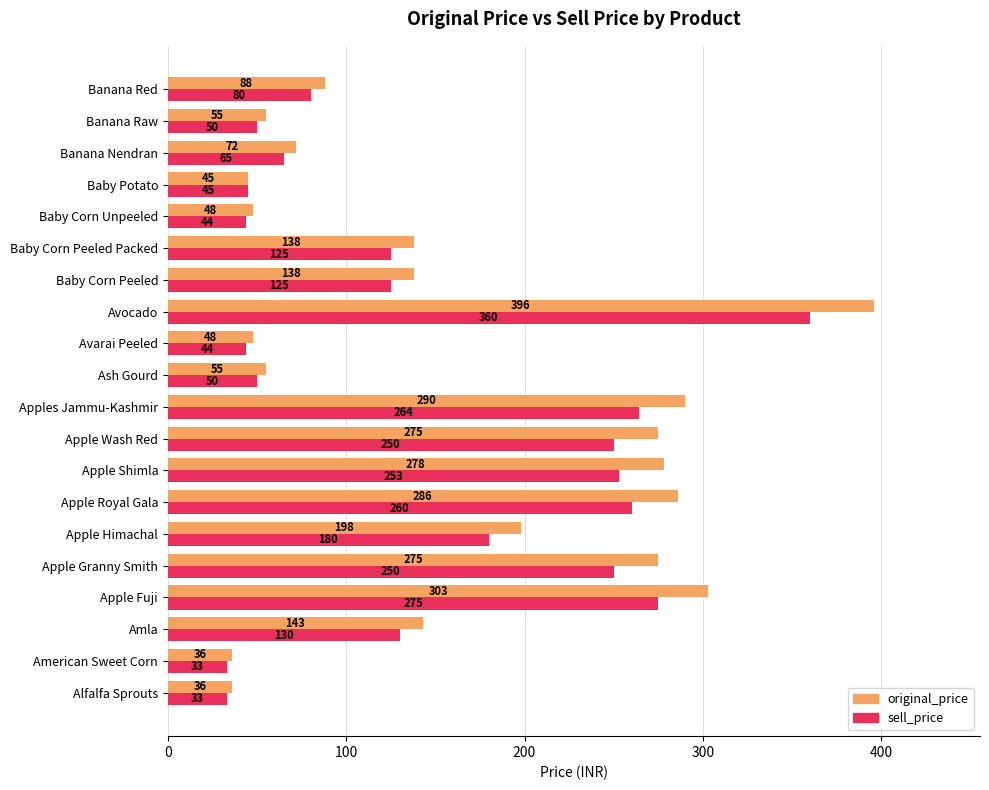

True or false: sell_price has a value of 65 at Ash Gourd.

False